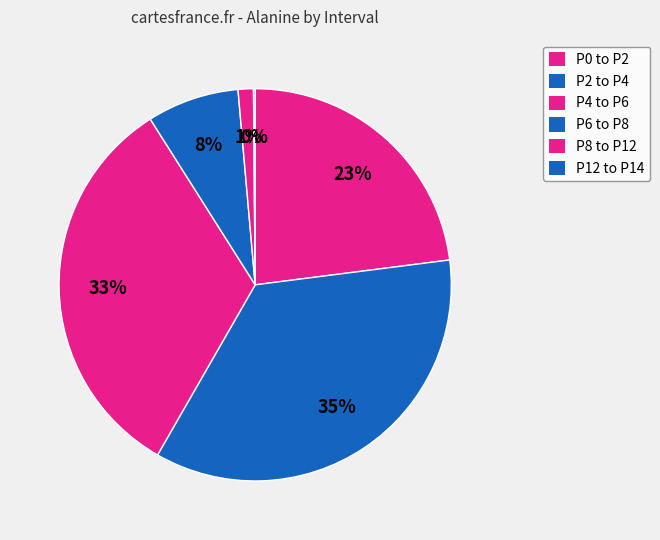

To the nearest percent, what portion does P2 to P4 represent?

35%